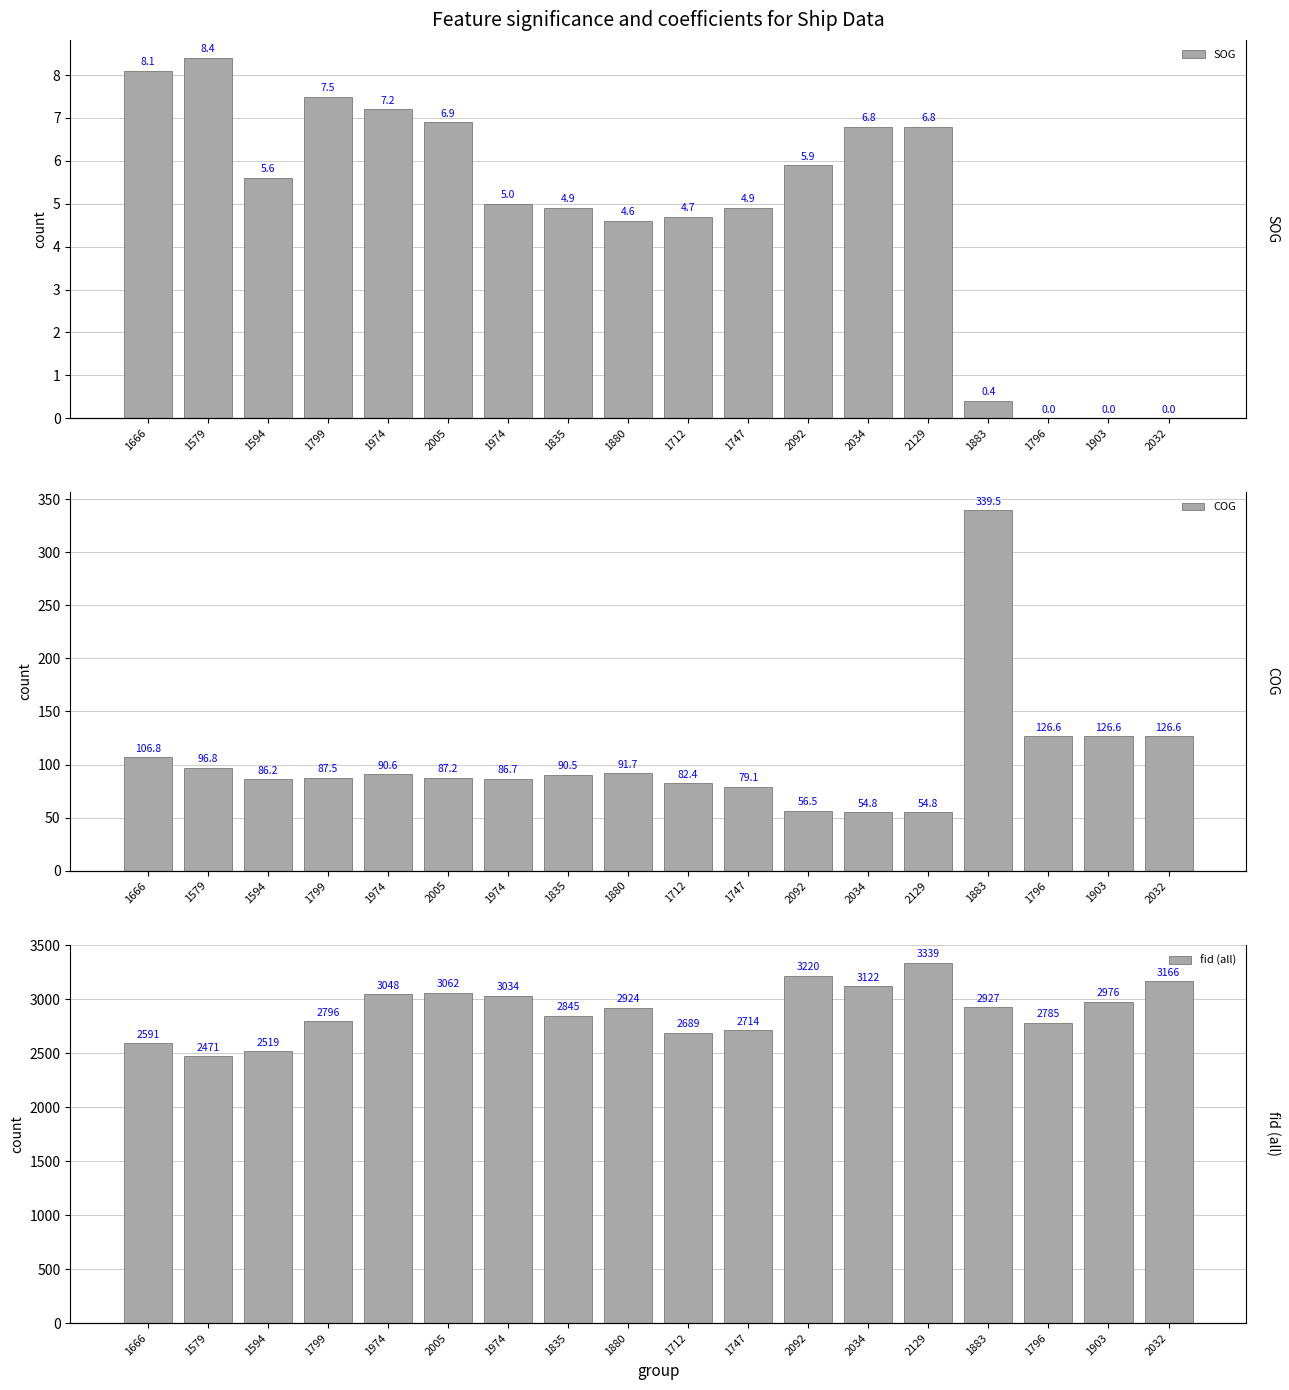

What is the value of the SOG bar at the 2nd from the left?

8.4